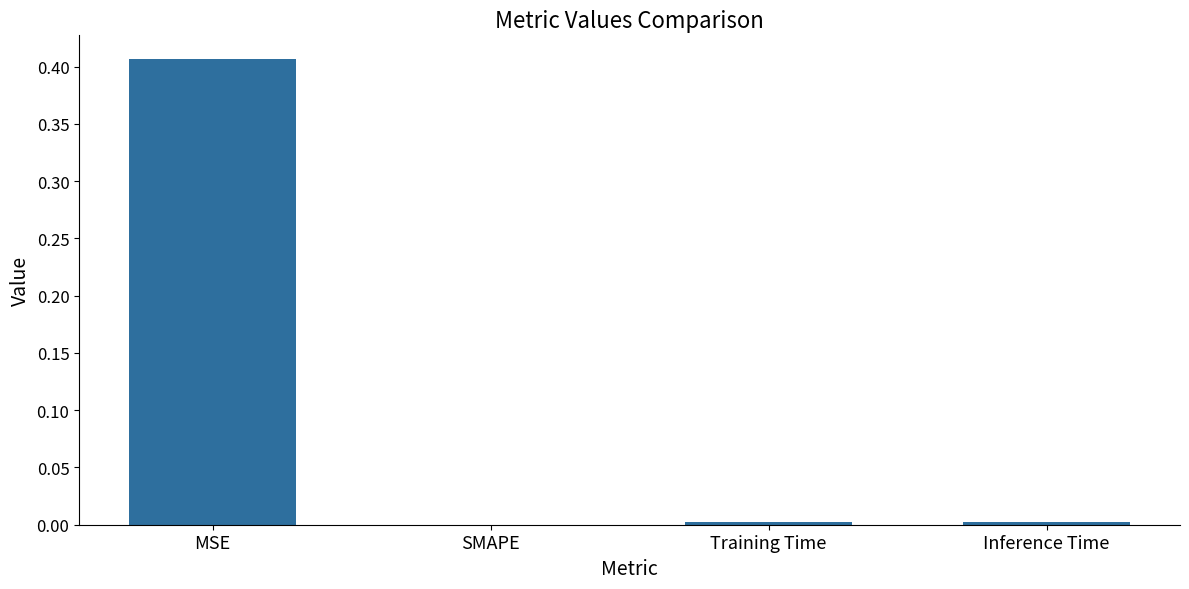

The value at Training Time is 0.0. True or false?

True